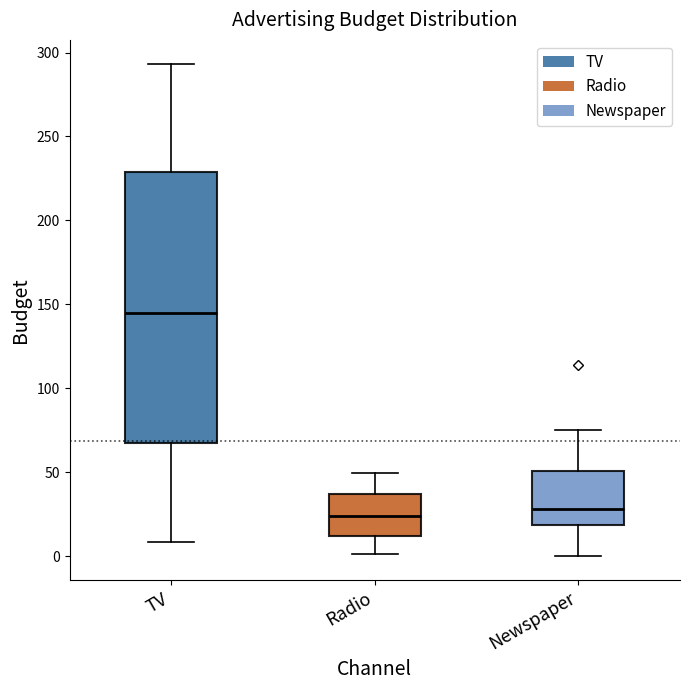

Comparing the boxes themselves (not the whiskers), which one is the tallest?

TV